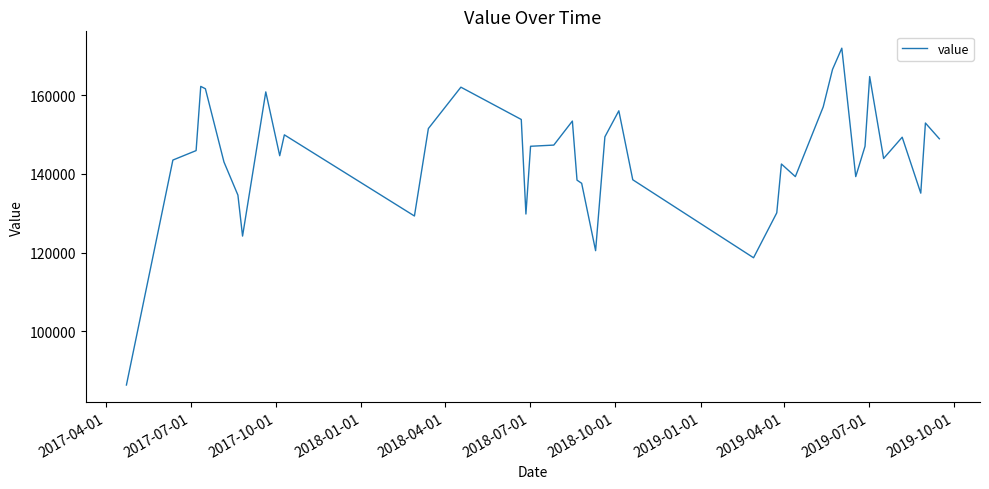

What is the smallest value displayed?

86400